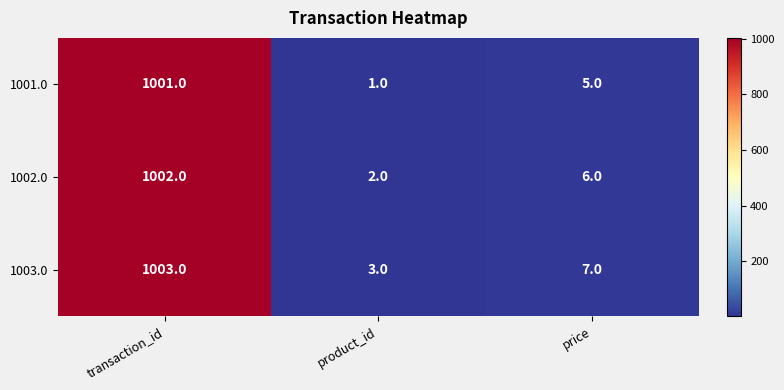

What is the difference between the 1002.0 values at price and product_id?

4